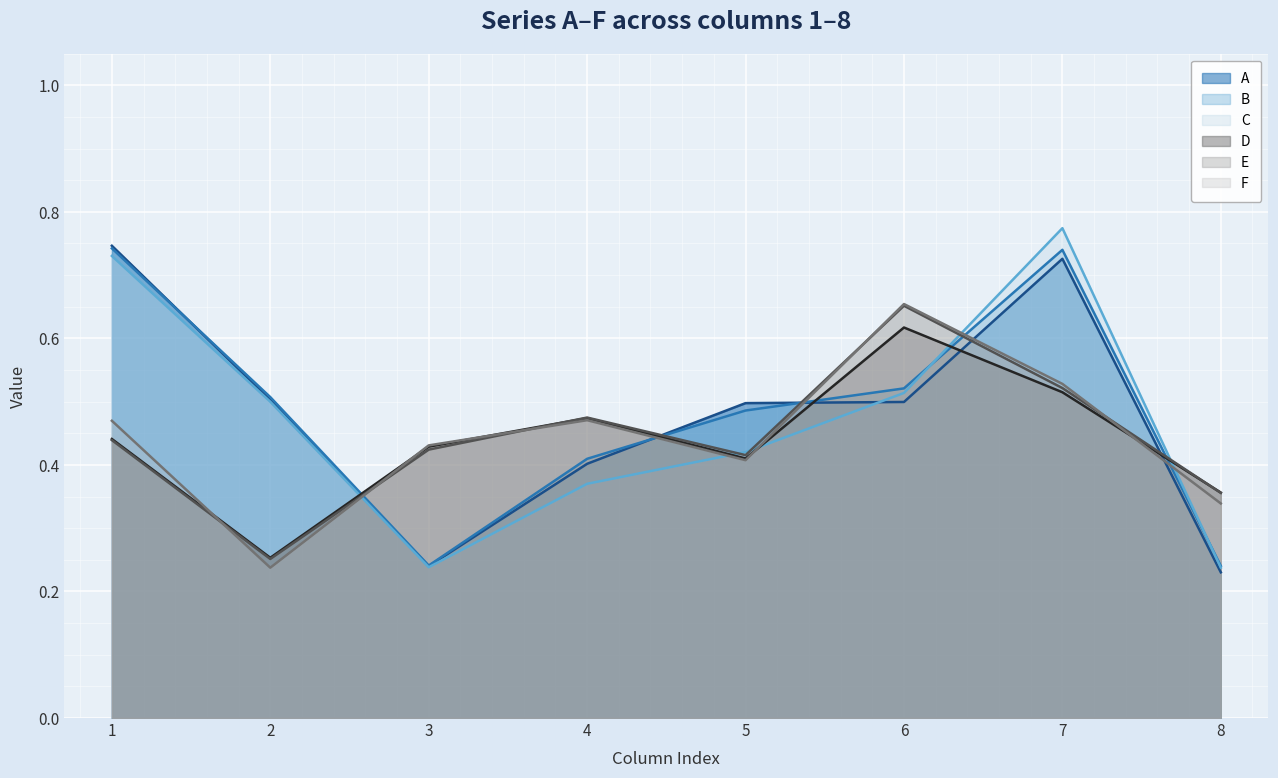

Where do A and F first cross each other?

2 and 3